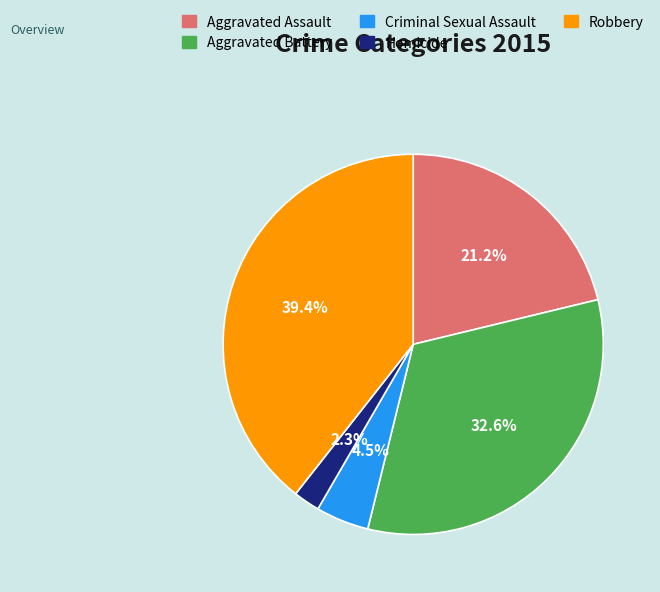

To the nearest percent, what portion does Aggravated Assault represent?

21%